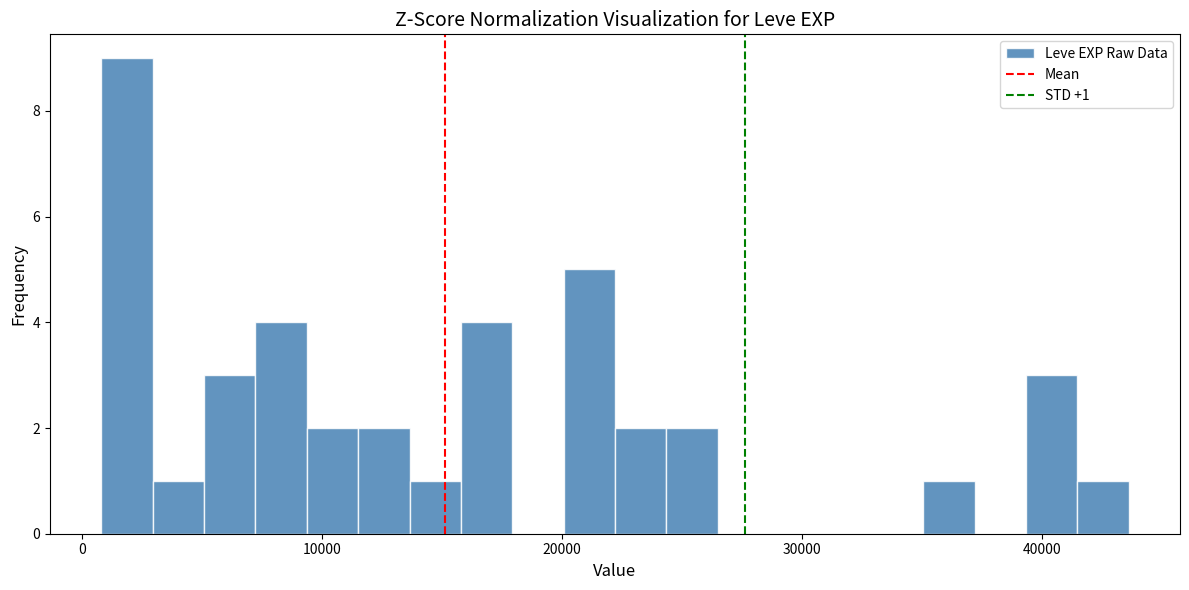

Around what value on the x-axis is the tallest bar? Give the approximate position of its centre, as read against the axis.

2000